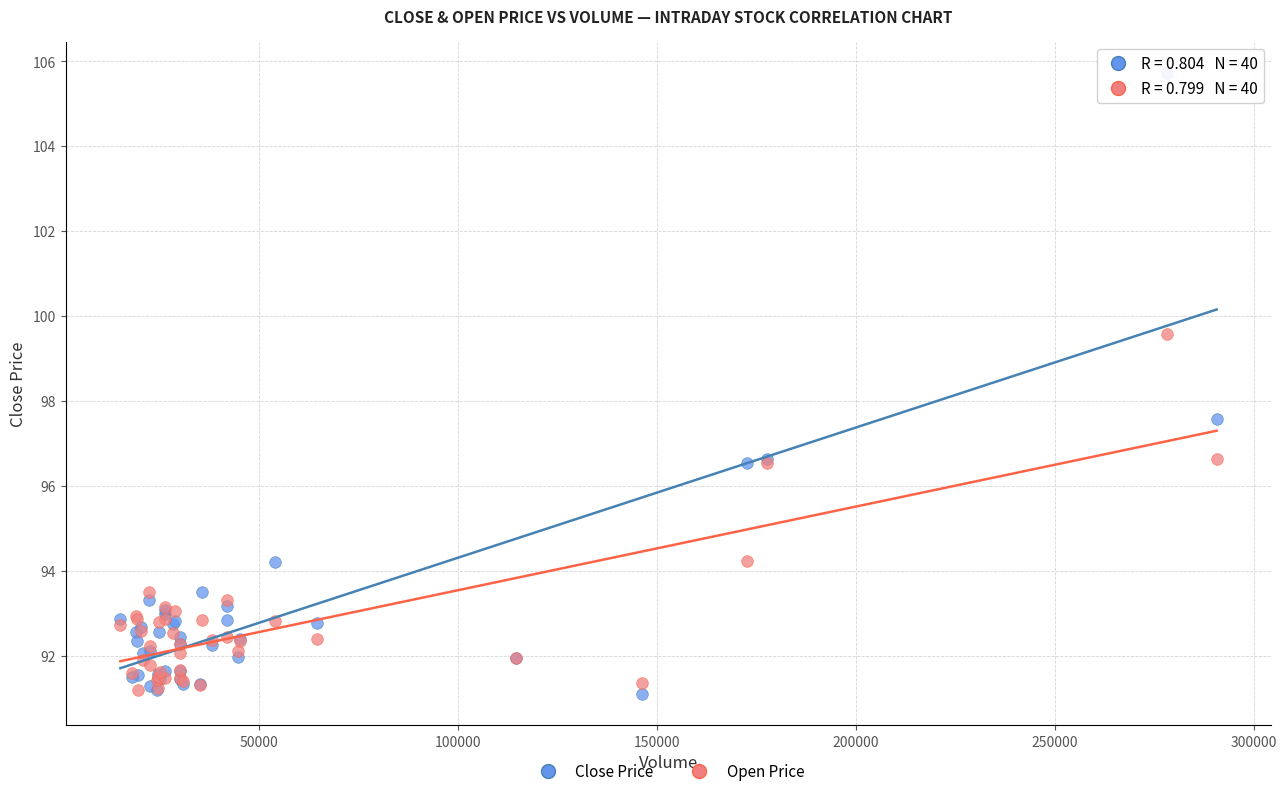

Across all series, what Y value is closest to 98?

97.6